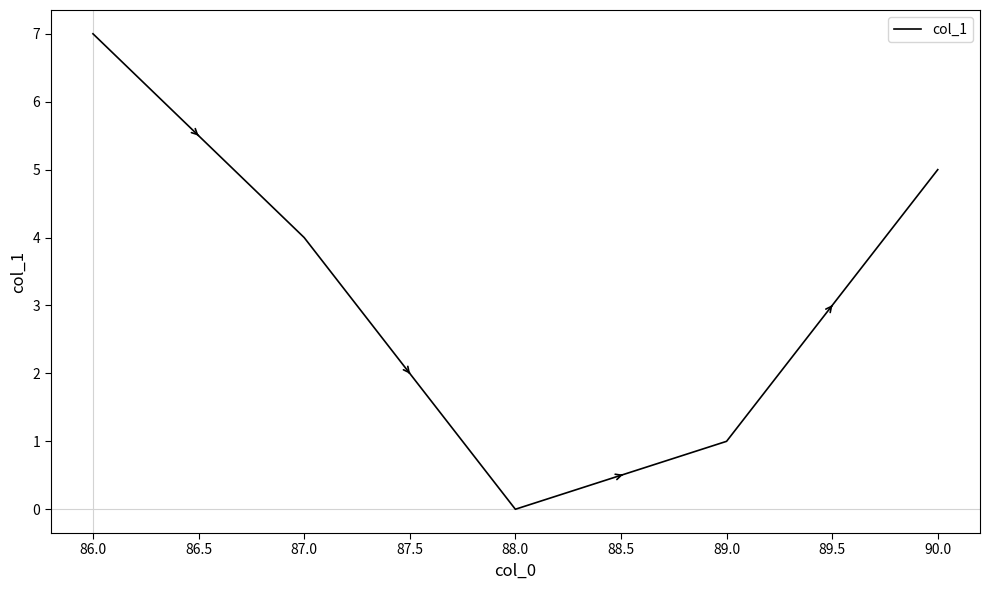

How many lines are shown in the chart?

1